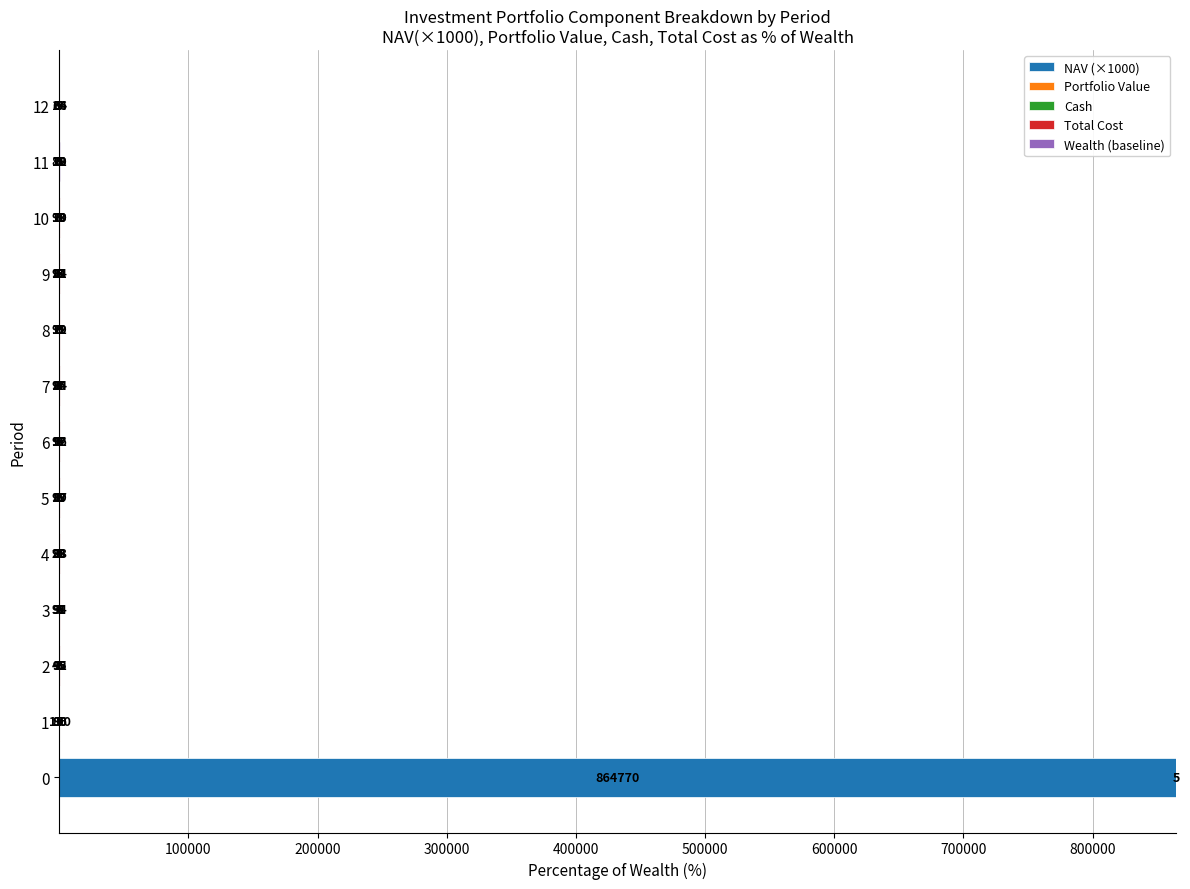

What is the total value across all series at 0?

864775.0